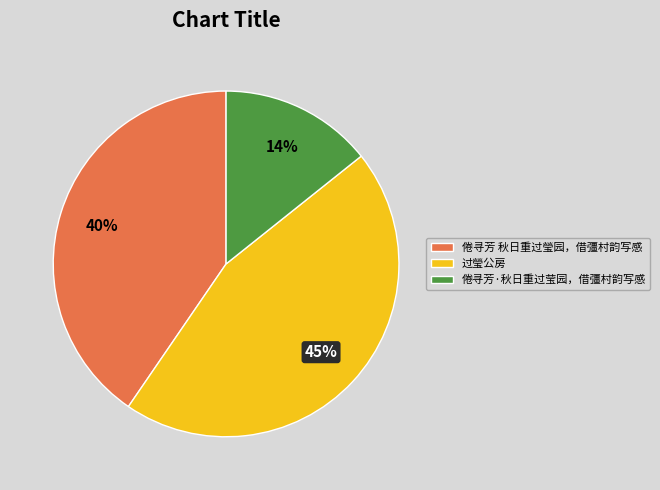

How many slices are in this pie chart?

3